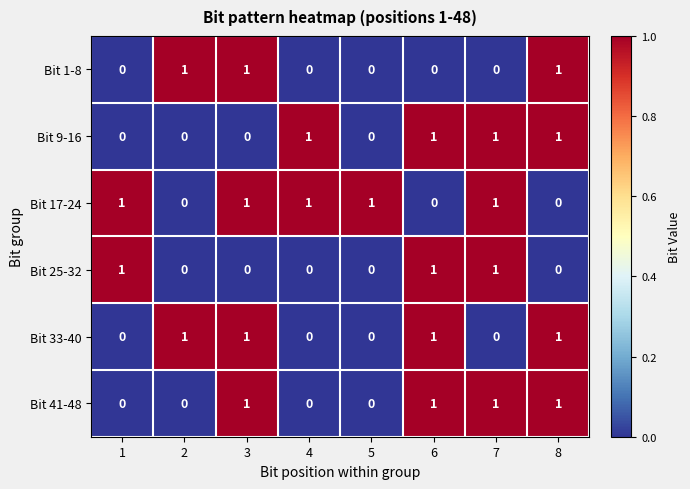

Is the value of Bit 25-32 at 4 greater than the value of Bit 1-8 at 3?

No